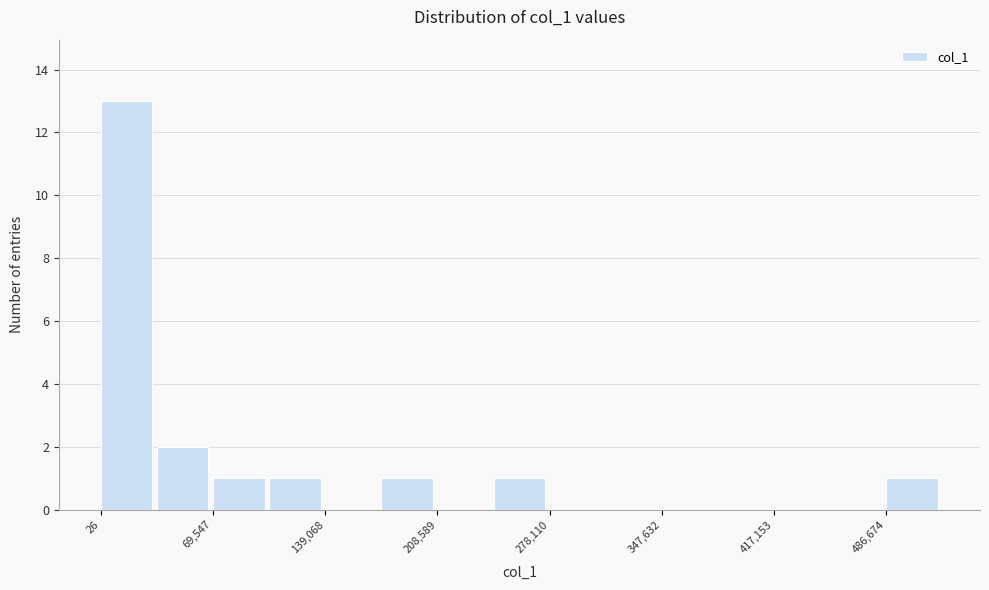

Read against the x-axis, roughly where is the centre of the tallest bar?

20000